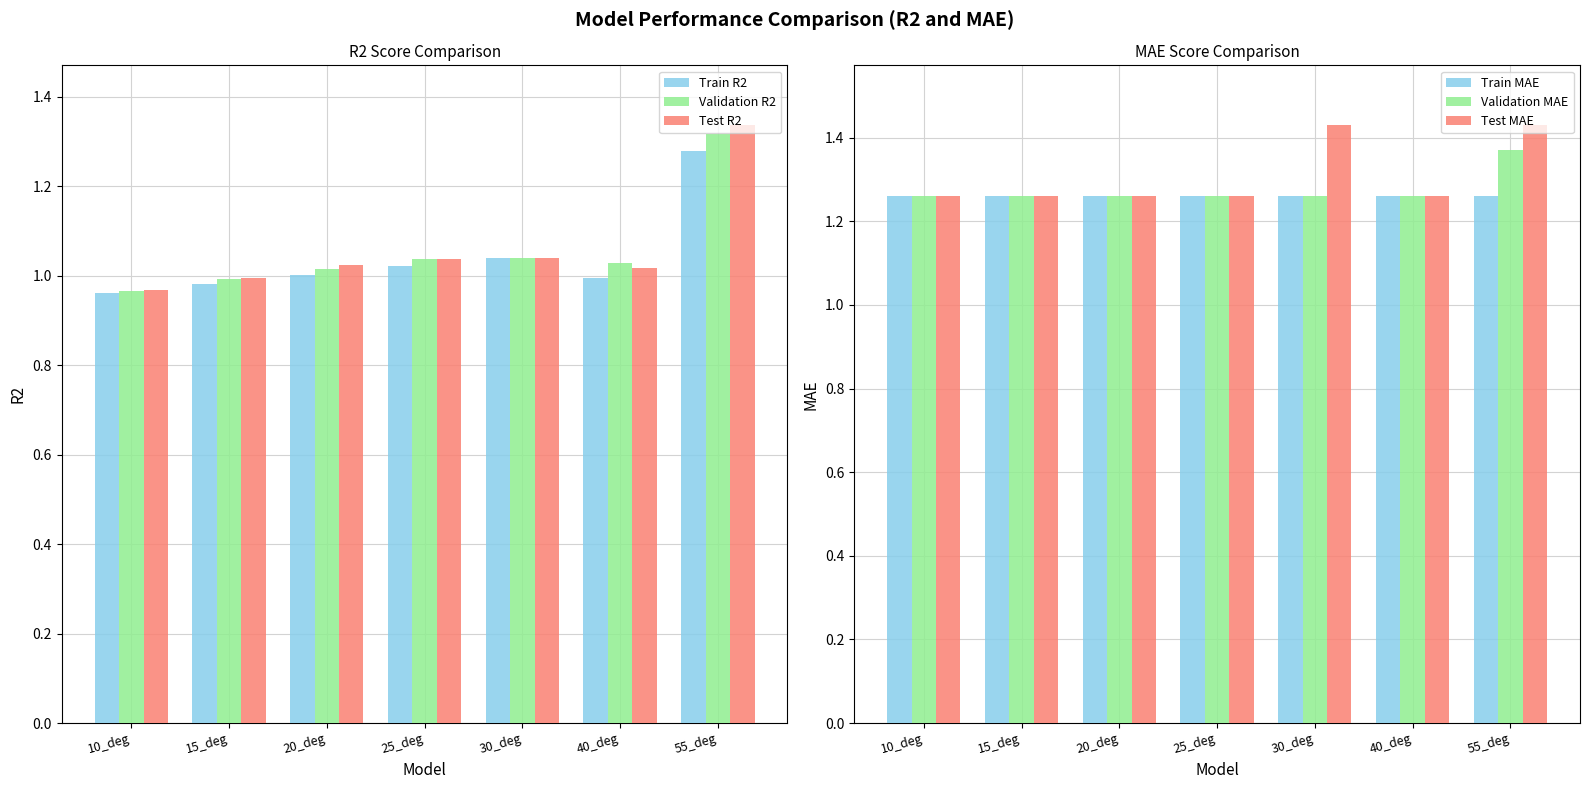

True or false: Train MAE has a value of 1.3 at 40_deg.

True